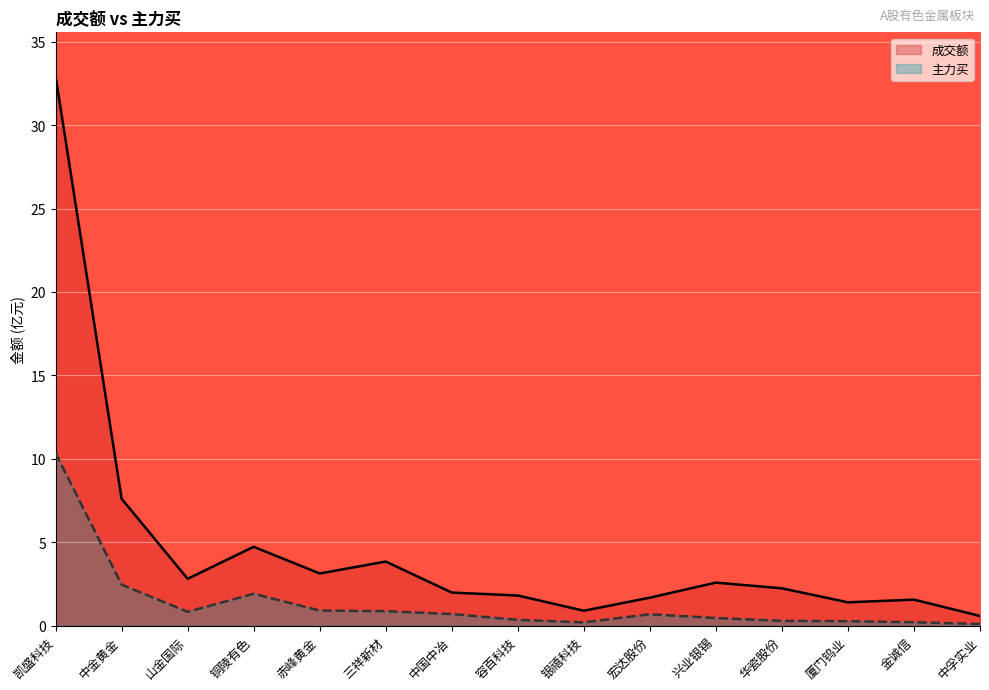

Rank the series at 中孚实业 from lowest to highest value.

主力买, 成交额